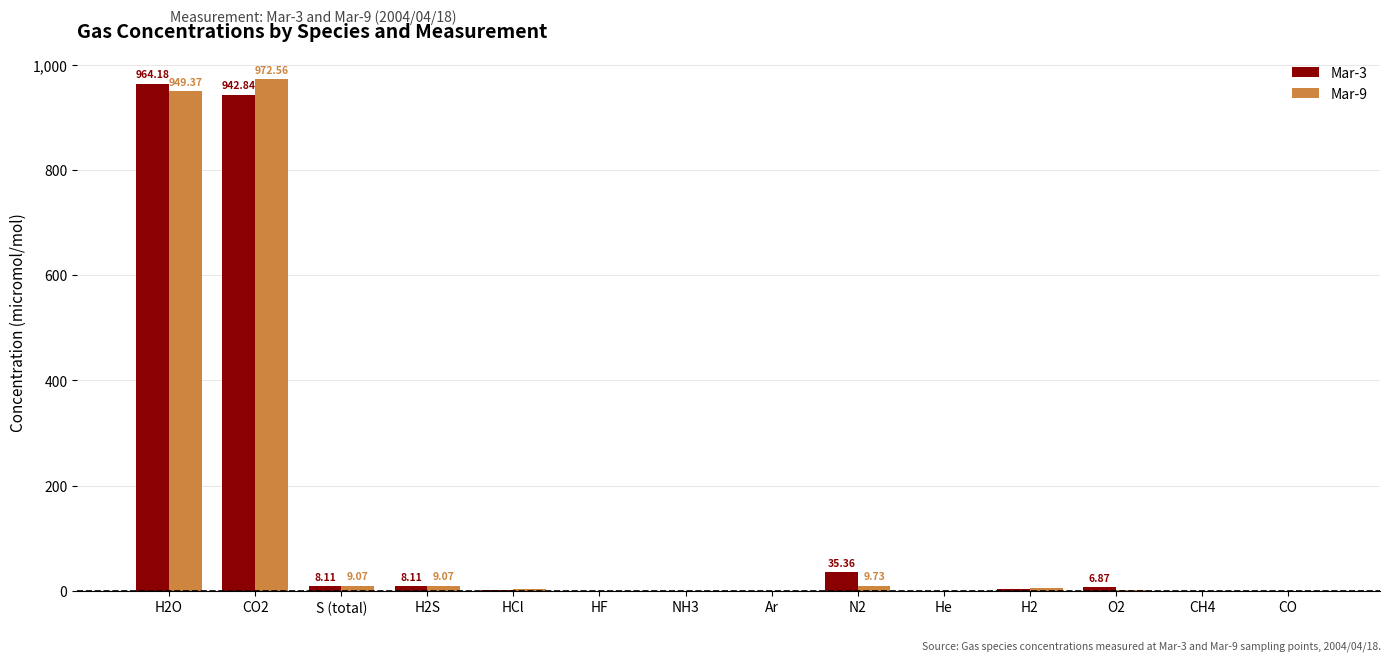

What is the sum of all Mar-9 values?

1958.4